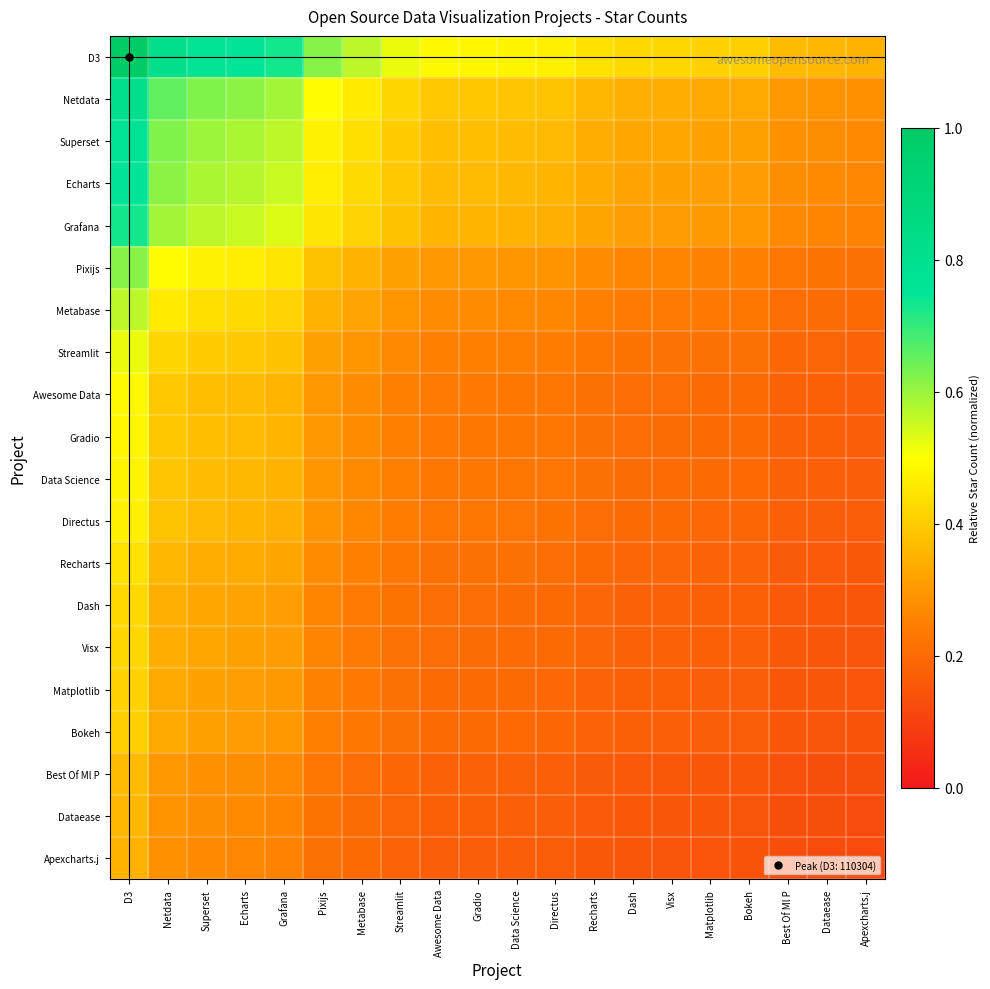

Rank the series by their maximum value, from lowest to highest.

Apexcharts.j, Dataease, Best Of Ml P, Bokeh, Matplotlib, Visx, Dash, Recharts, Directus, Data Science, Gradio, Awesome Data, Streamlit, Metabase, Pixijs, Grafana, Echarts, Superset, Netdata, D3